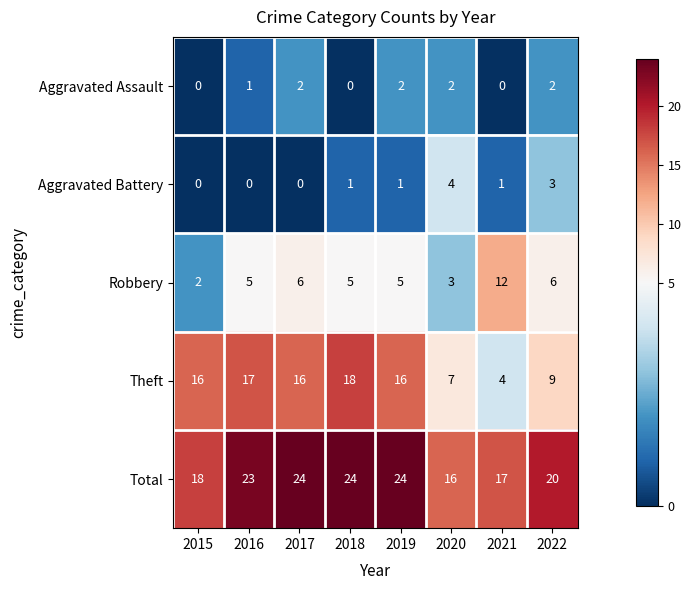

What is the difference between the second highest and minimum values in the Robbery series?

4